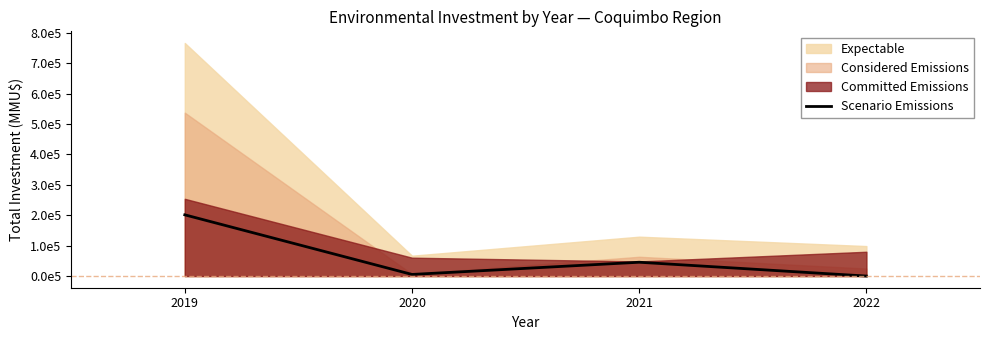

Which label corresponds to the smallest value in the chart?

2022